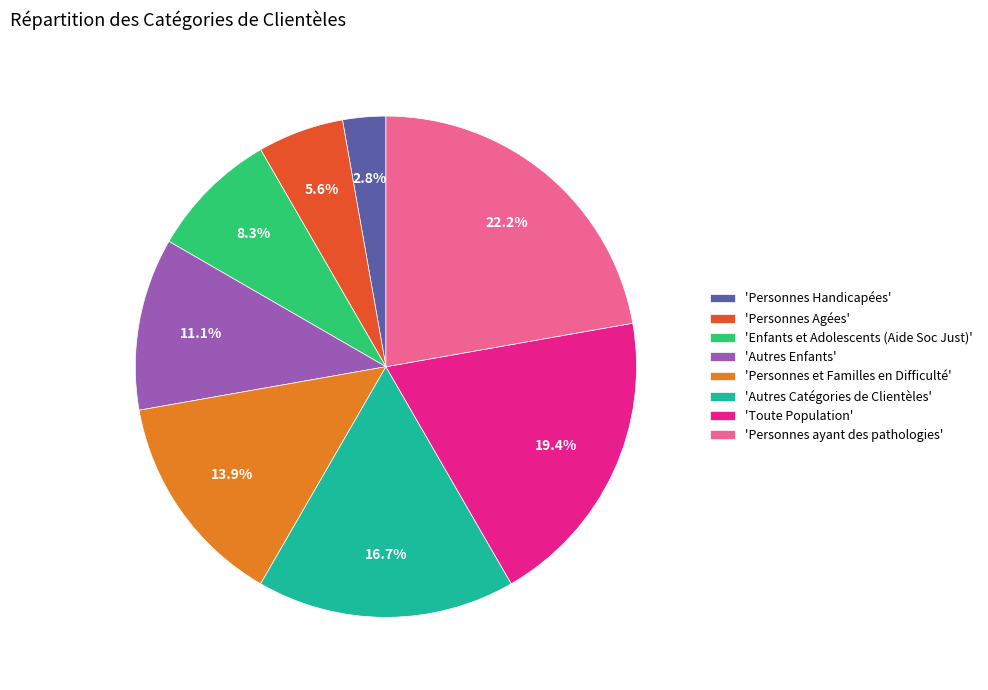

Combined, what portion of the pie is 'Personnes Agées' and 'Toute Population'?

25.0%